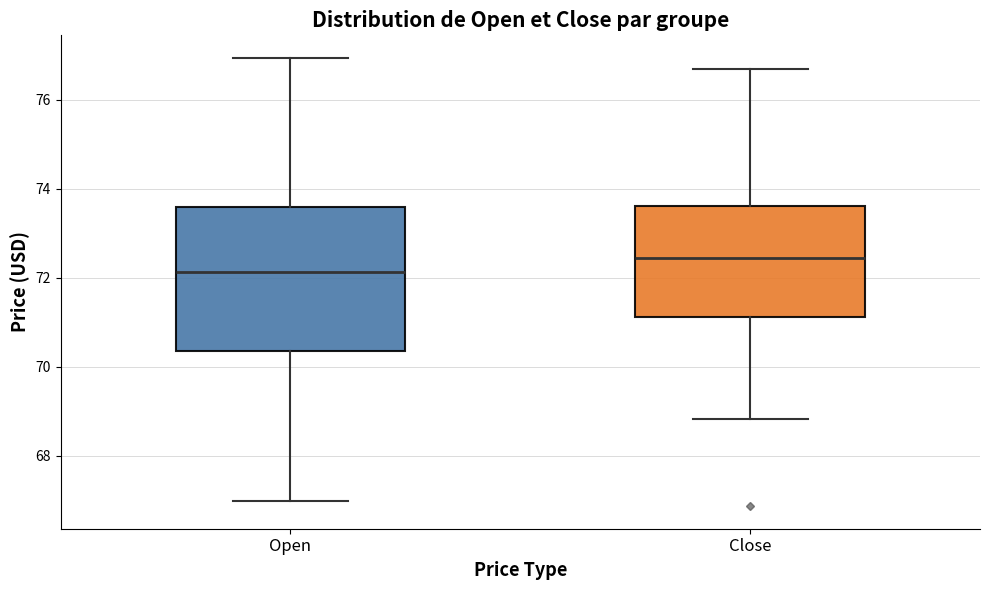

Which box's median line is the highest?

Close